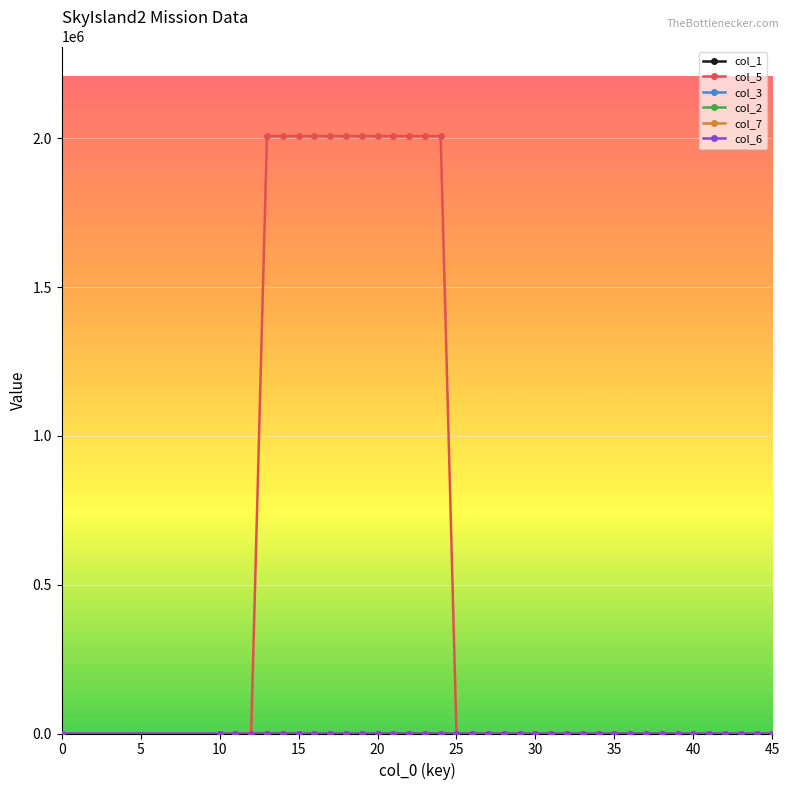

Which series has the largest total across all categories?

col_5